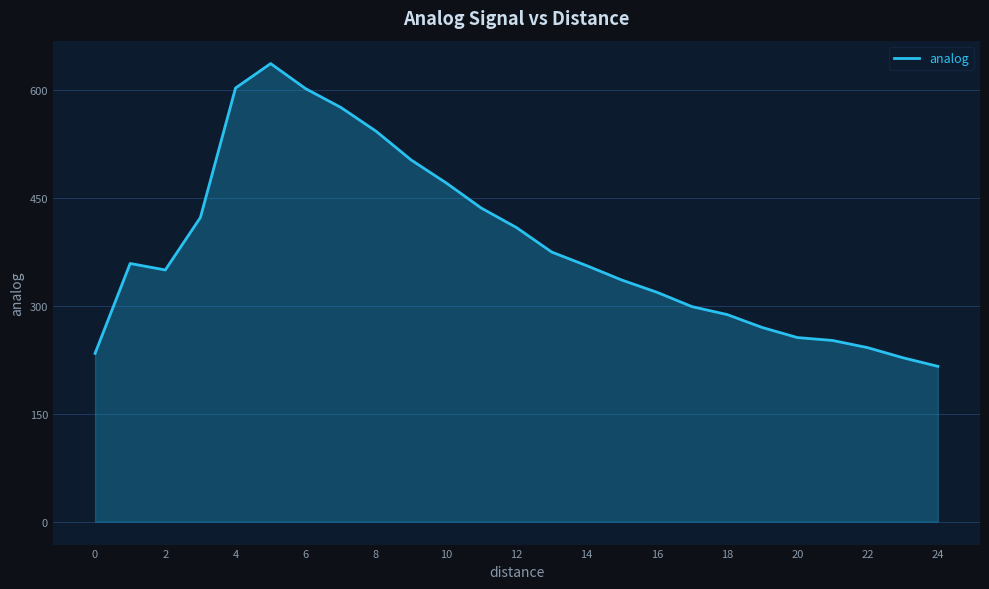

What is the difference between the maximum and minimum values?

421